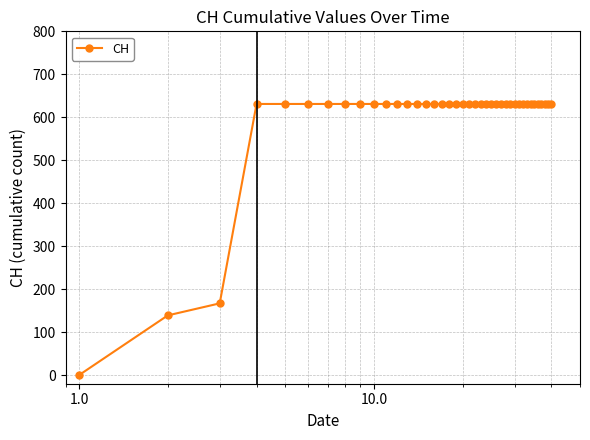

What is the value of the 14th point from the left?

631